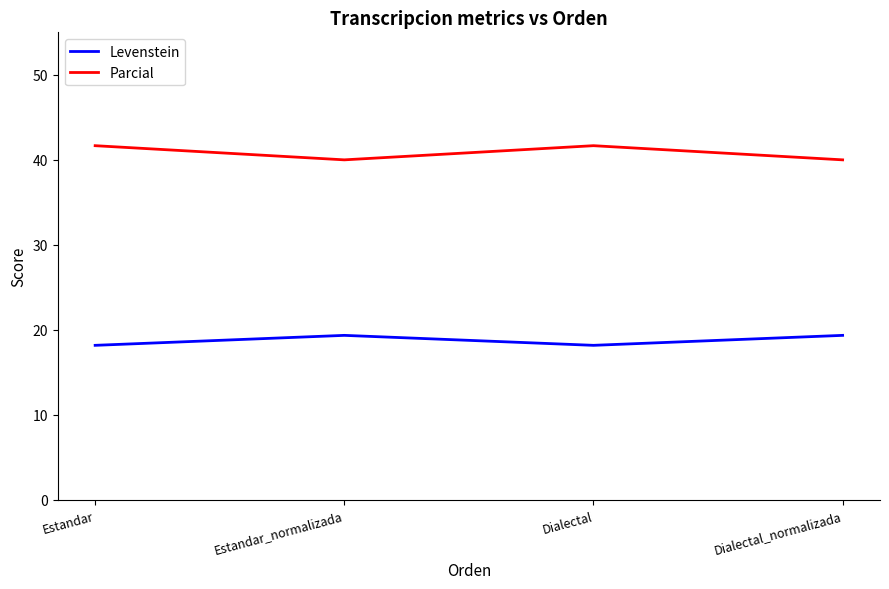

Reading left to right, transcribe all the data shown in this chart.

Levenstein: 18.2	19.4	18.2	19.4
Parcial: 41.7	40.0	41.7	40.0